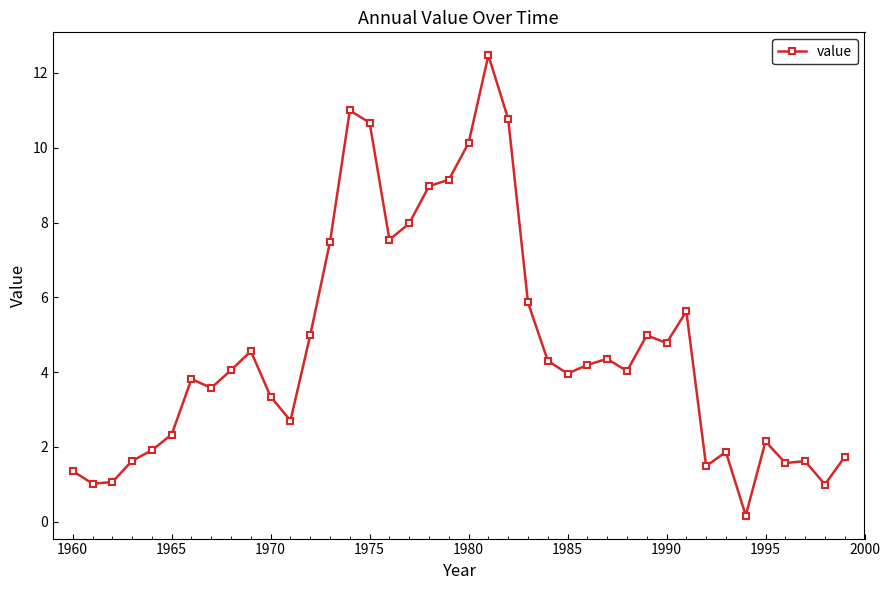

How many lines are shown in the chart?

1